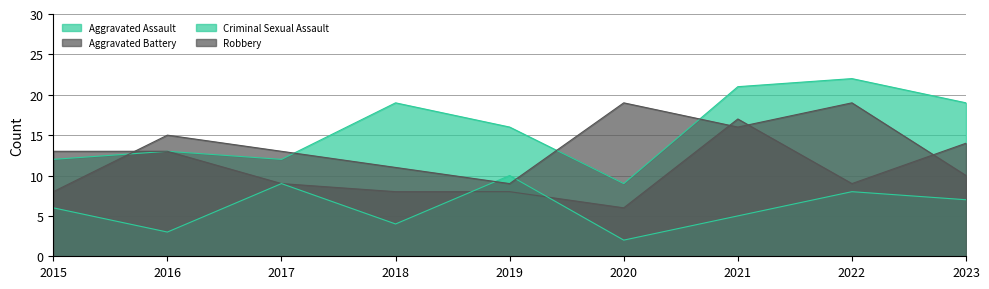

Does the chart have visible grid lines?

Yes